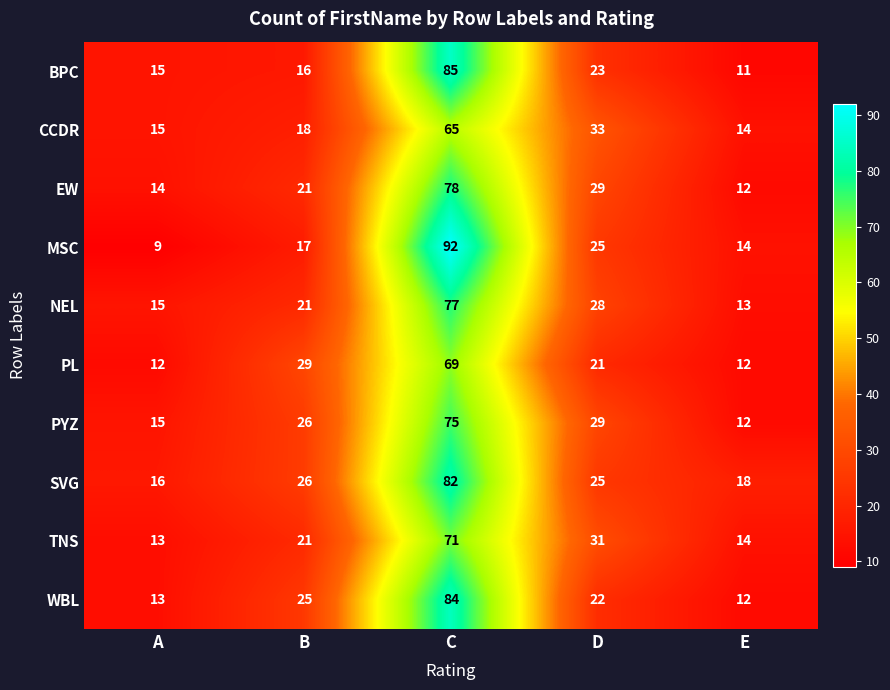

Count the number of categories in the chart.

5